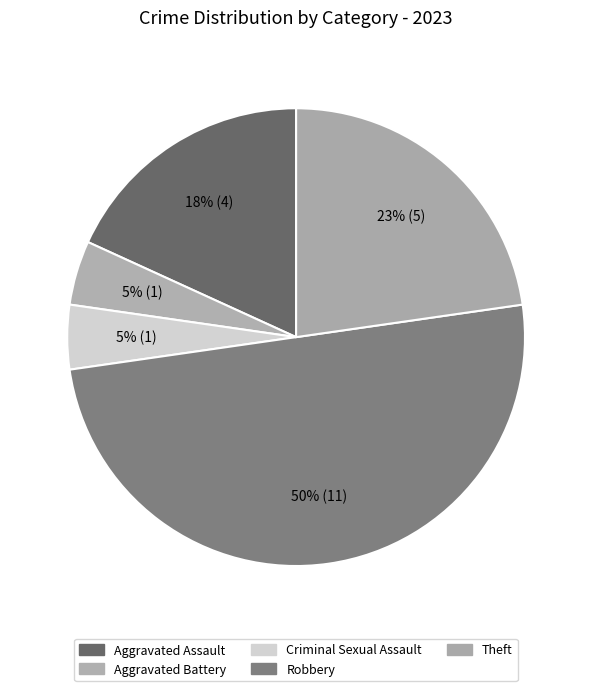

How many slices are in this pie chart?

5